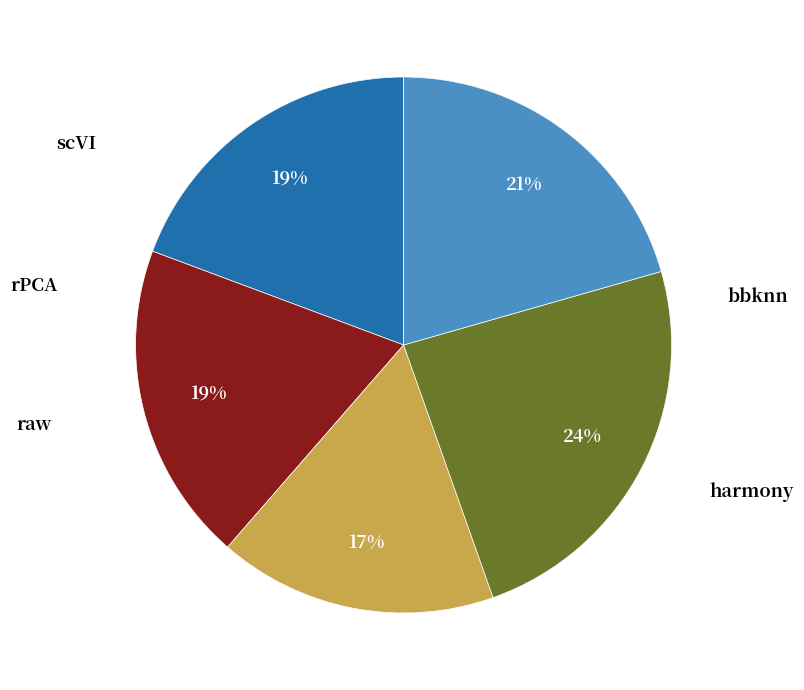

To the nearest percent, what is the difference between the largest and smallest slice percentages?

7%